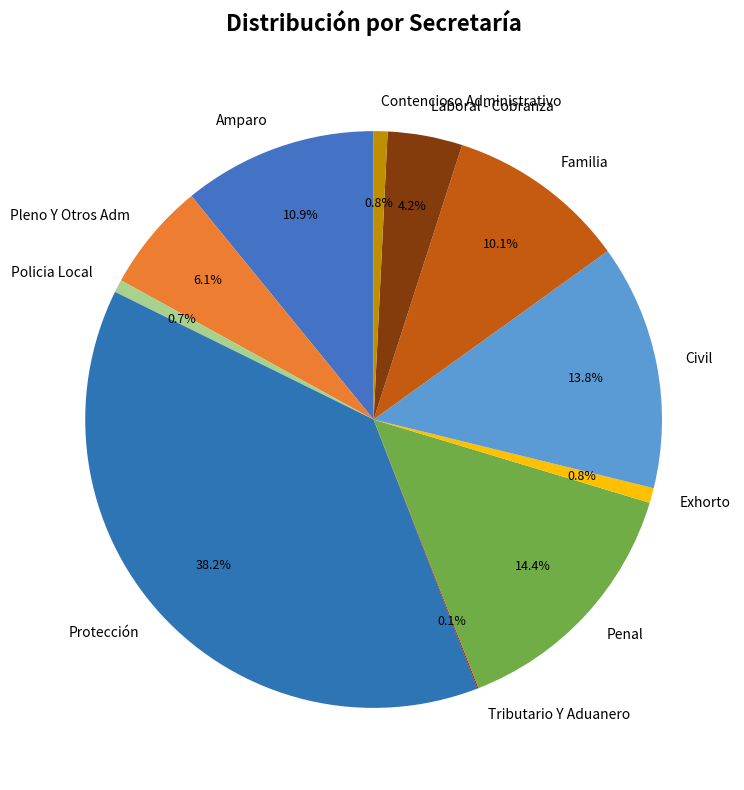

Is there any slice that represents more than half of the pie?

No